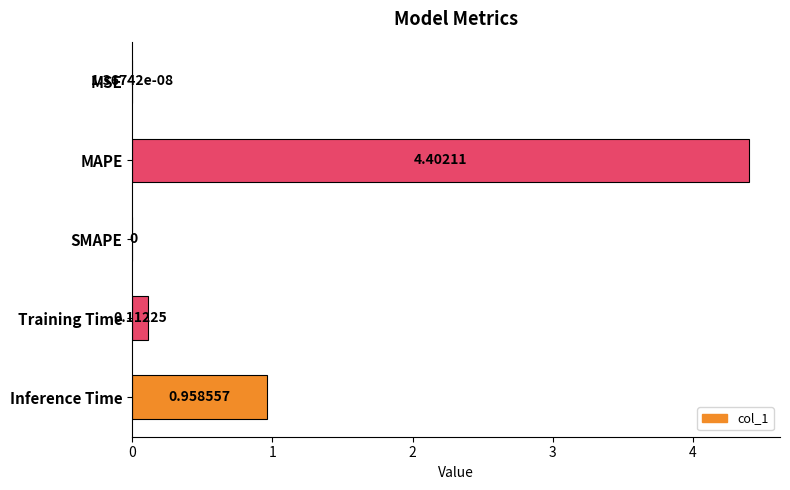

Which label corresponds to the largest value in the chart?

MAPE